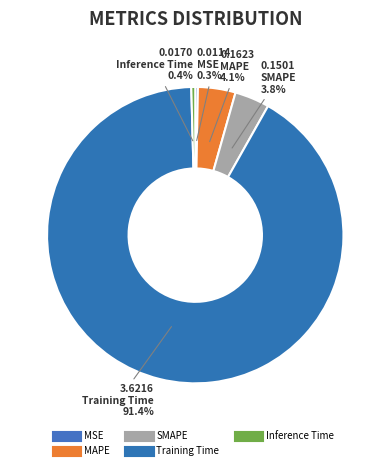

What is the change in value from MAPE to Training Time?

+3.5